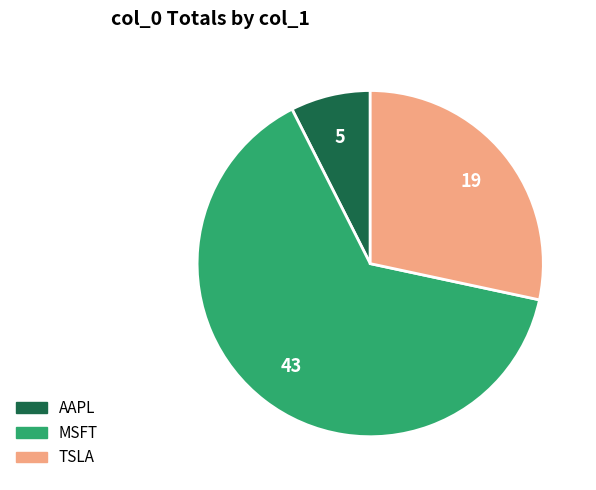

True or false: MSFT accounts for 73% of the total.

False